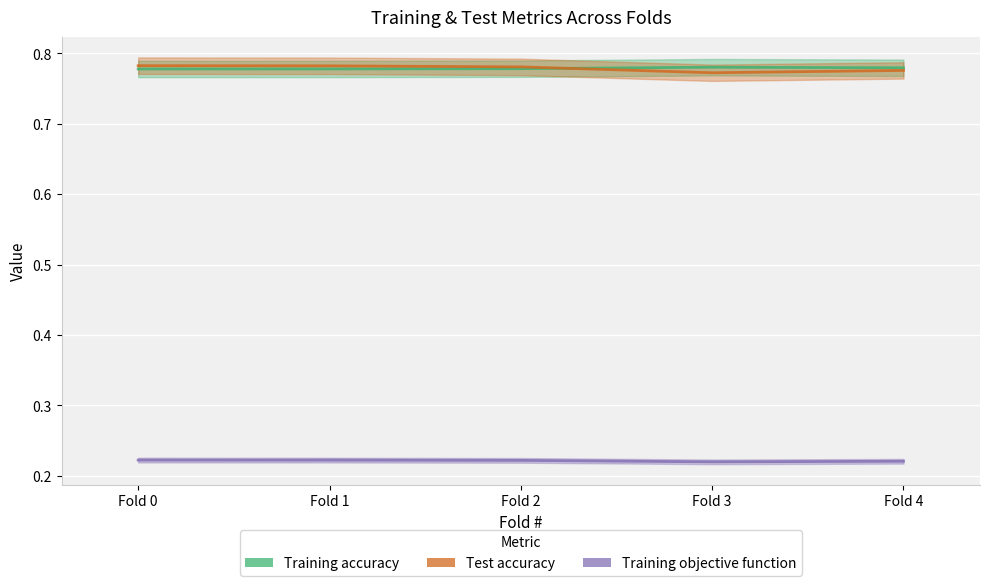

At which category does Test accuracy reach its first local valley?

Fold 3